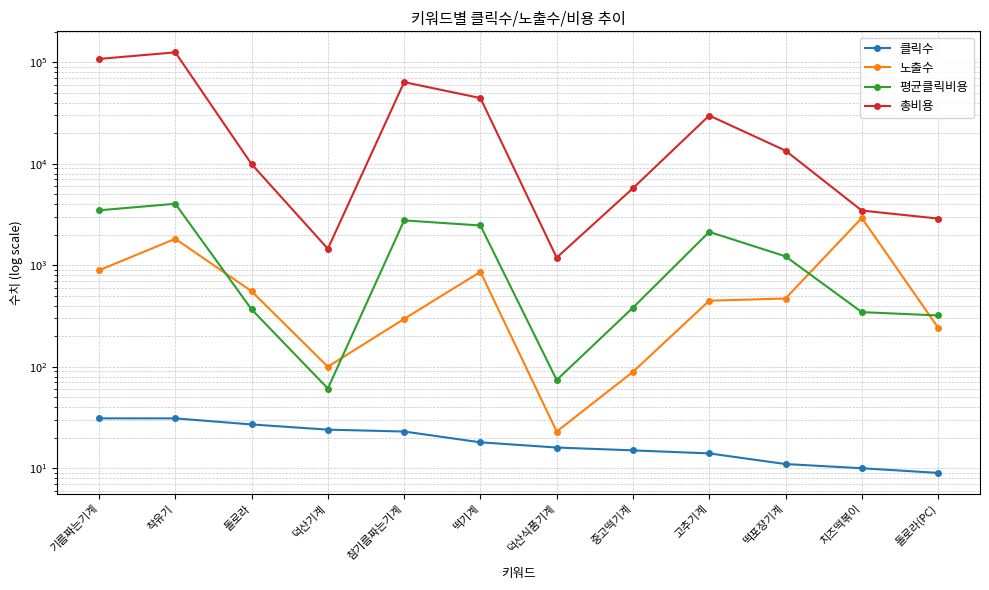

Which series has the largest range (max minus min)?

총비용